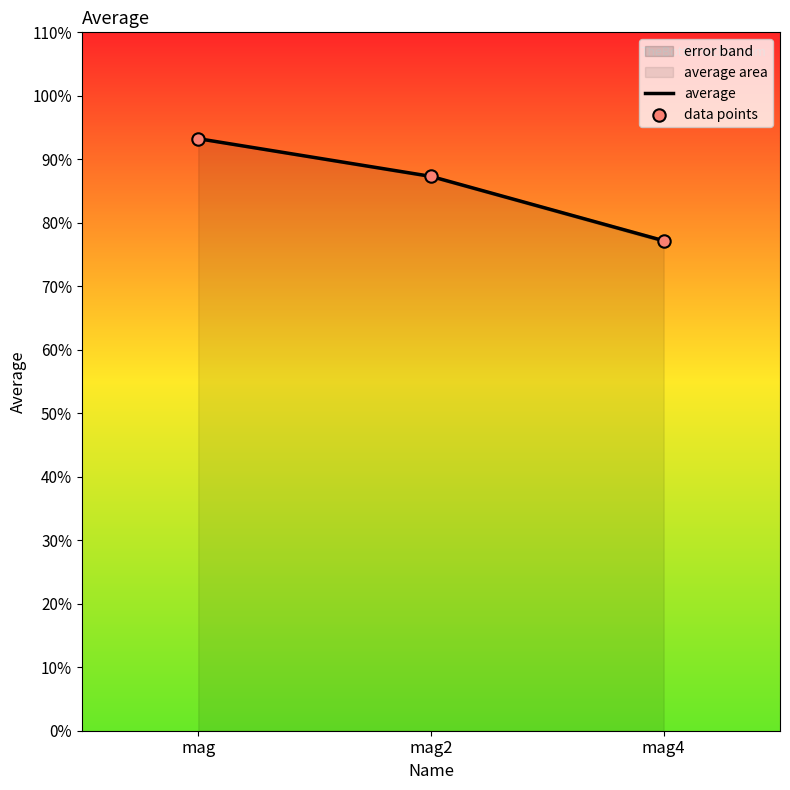

Which series has the largest total across all categories?

average